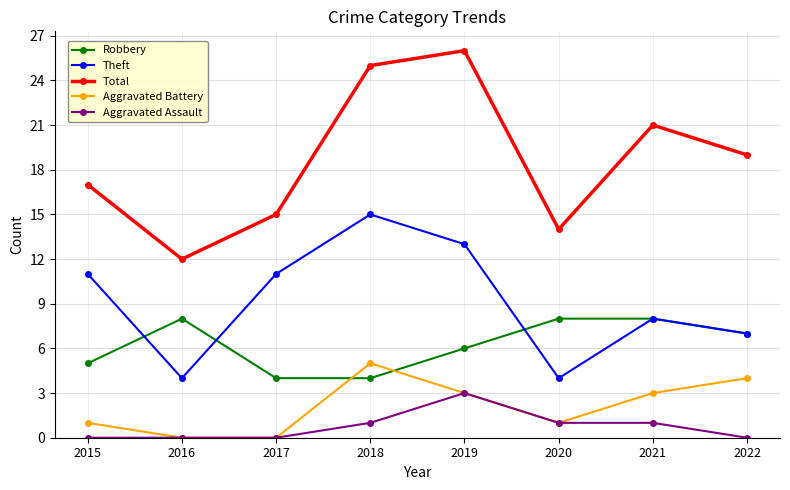

Reading left to right, transcribe all the data shown in this chart.

Robbery: 2015=5	2016=8	2017=4	2018=4	2019=6	2020=8	2021=8	2022=7
Theft: 2015=11	2016=4	2017=11	2018=15	2019=13	2020=4	2021=8	2022=7
Total: 2015=17	2016=12	2017=15	2018=25	2019=26	2020=14	2021=21	2022=19
Aggravated Battery: 2015=1	2016=0	2017=0	2018=5	2019=3	2020=1	2021=3	2022=4
Aggravated Assault: 2015=0	2016=0	2017=0	2018=1	2019=3	2020=1	2021=1	2022=0